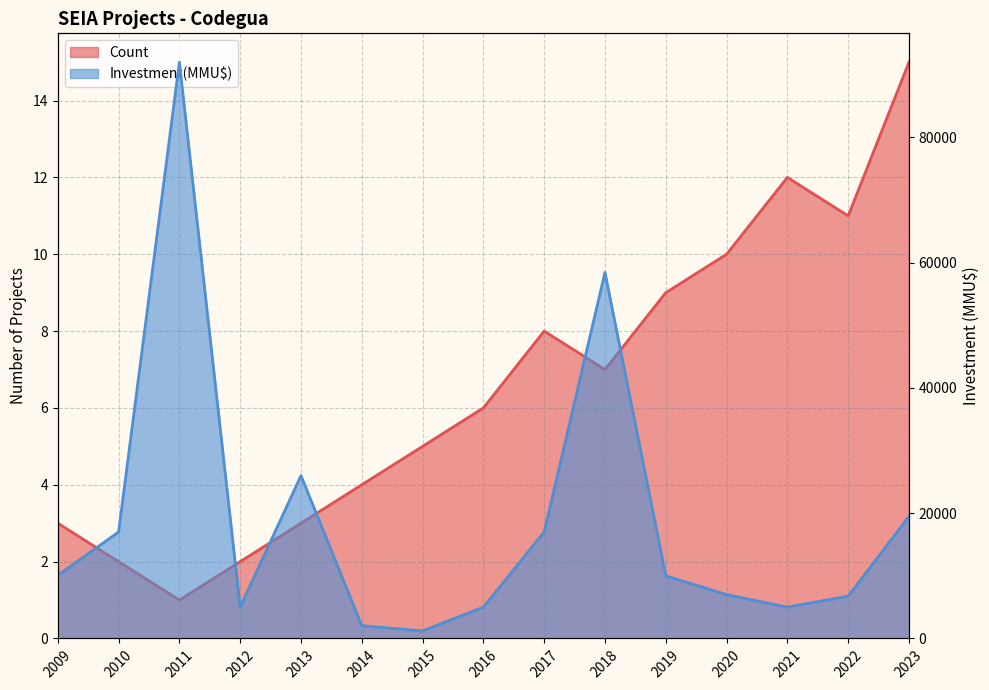

What are all the series names shown in the legend?

Count, Investment(MMU$)